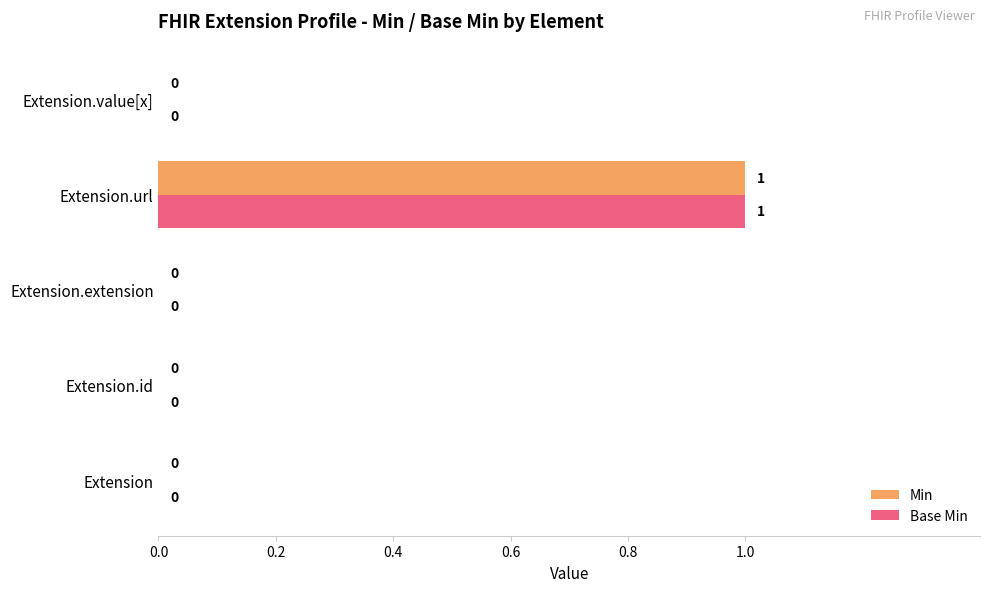

What is the sum of all Min values?

1